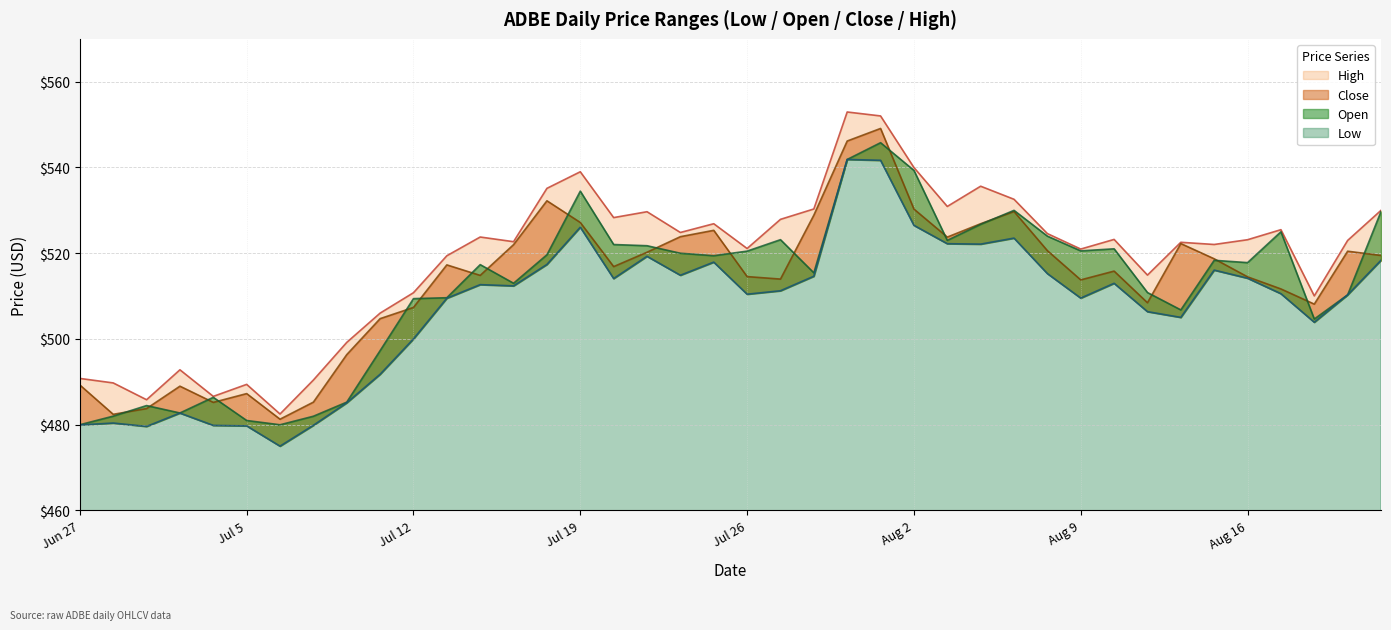

What is the value of the Open point at the 18th from the left?

521.8